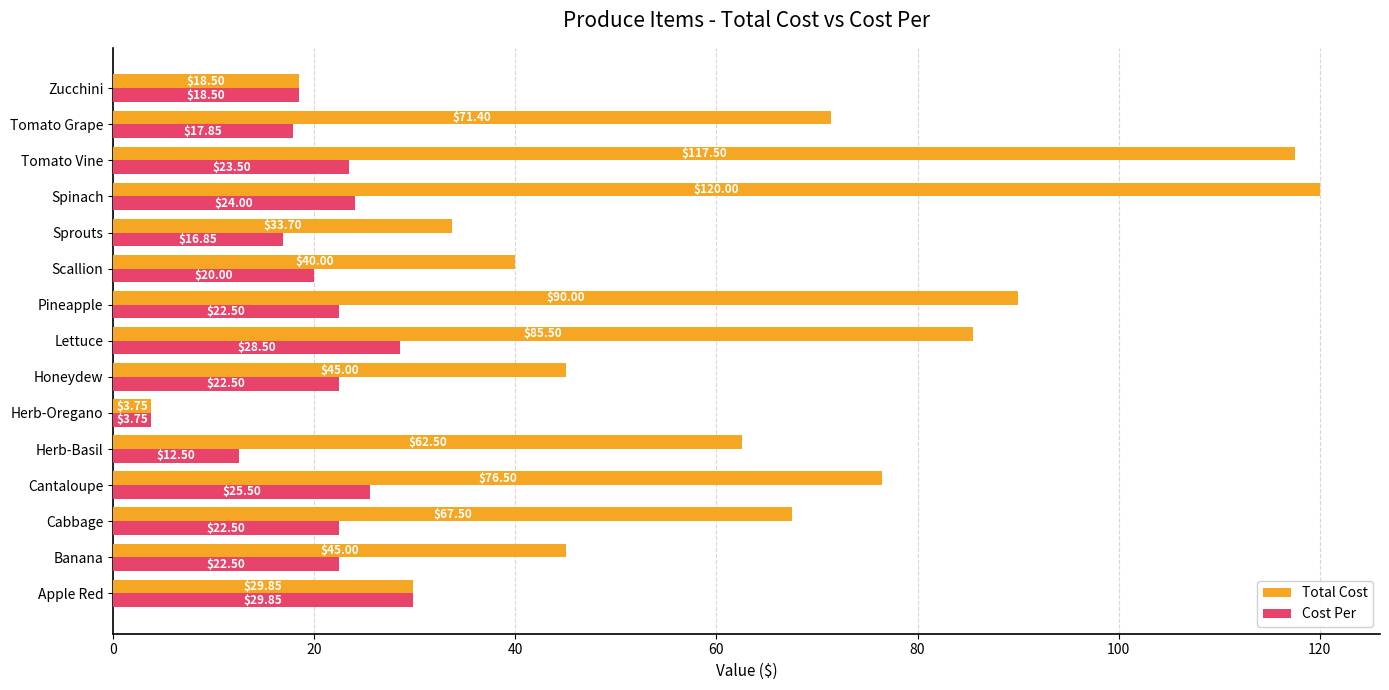

Which series has the widest spread of values?

Total Cost